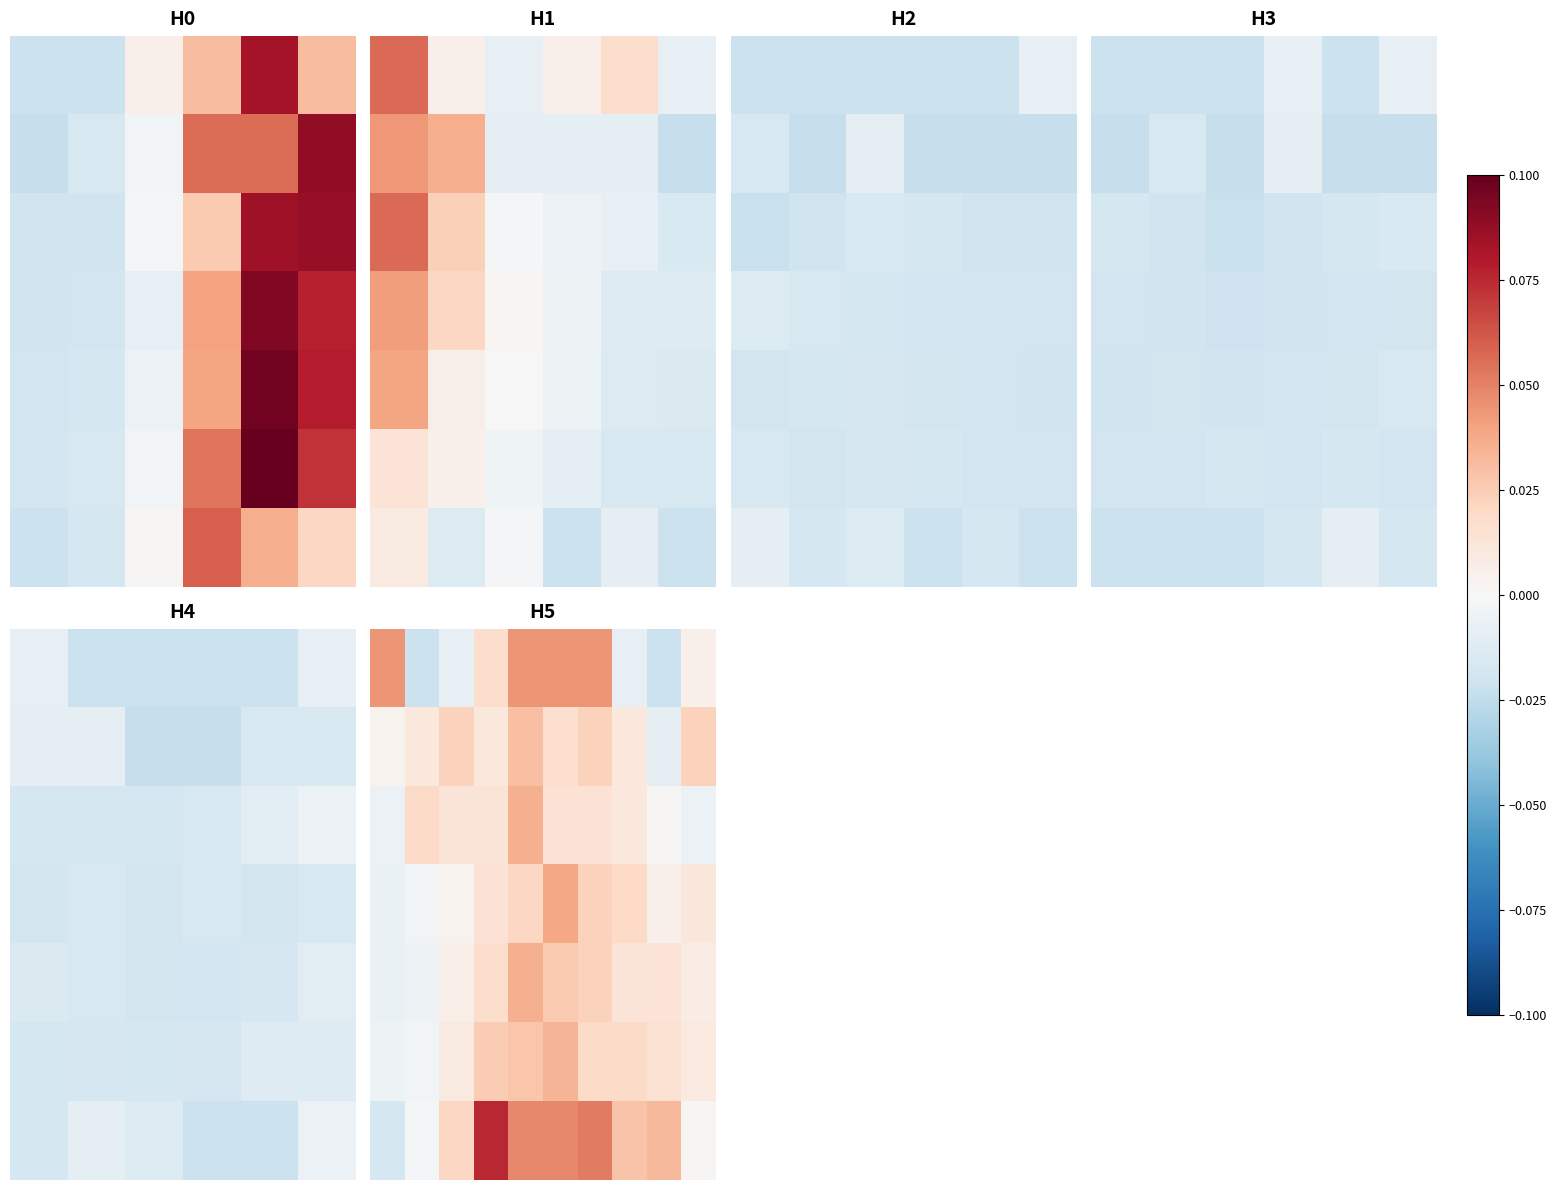

Count the number of data series in this chart.

7